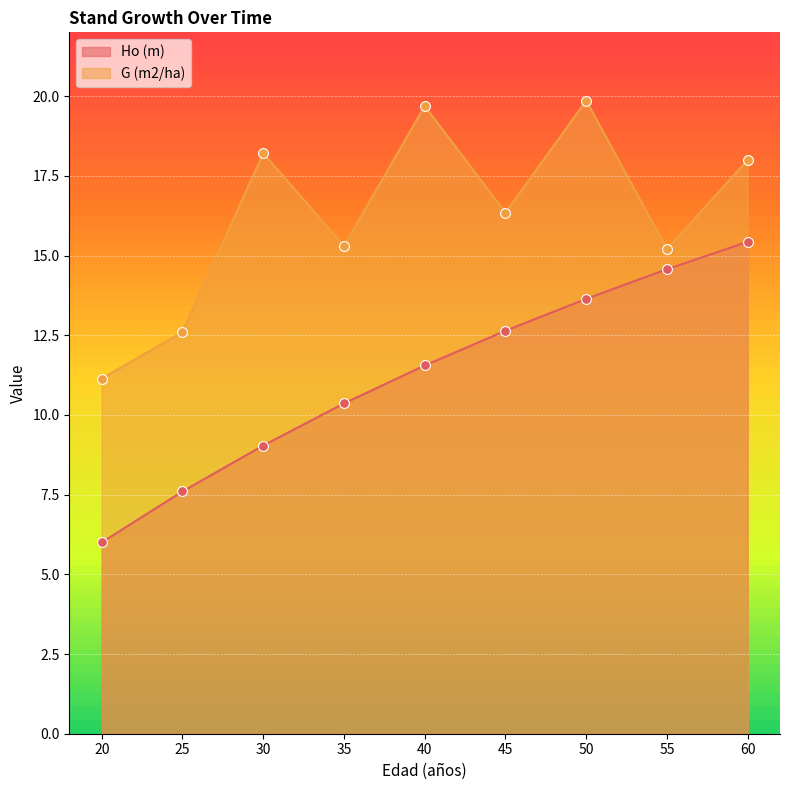

Which series reaches the minimum Y coordinate?

Ho (m)